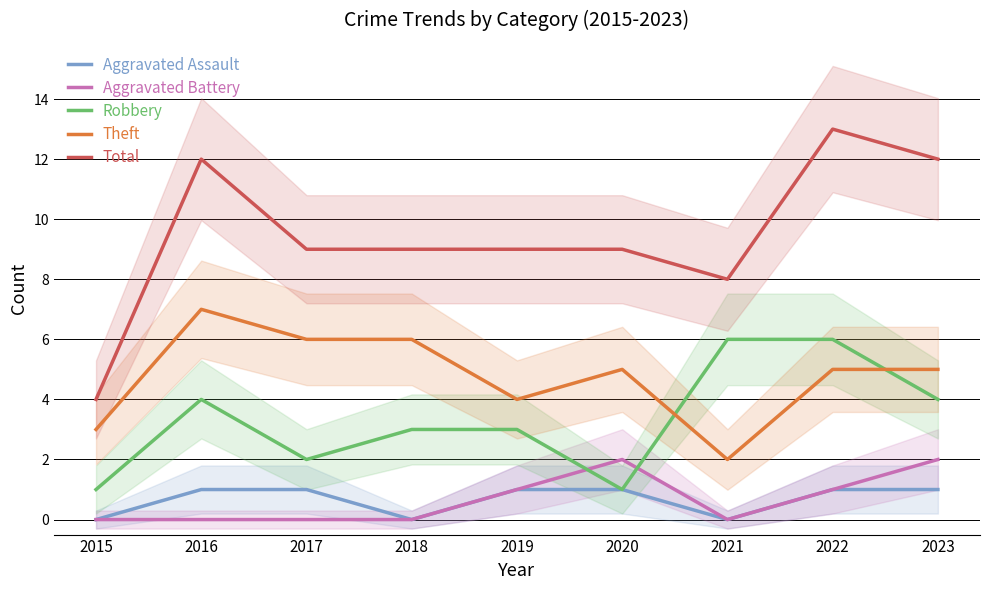

Does the chart have visible grid lines?

Yes